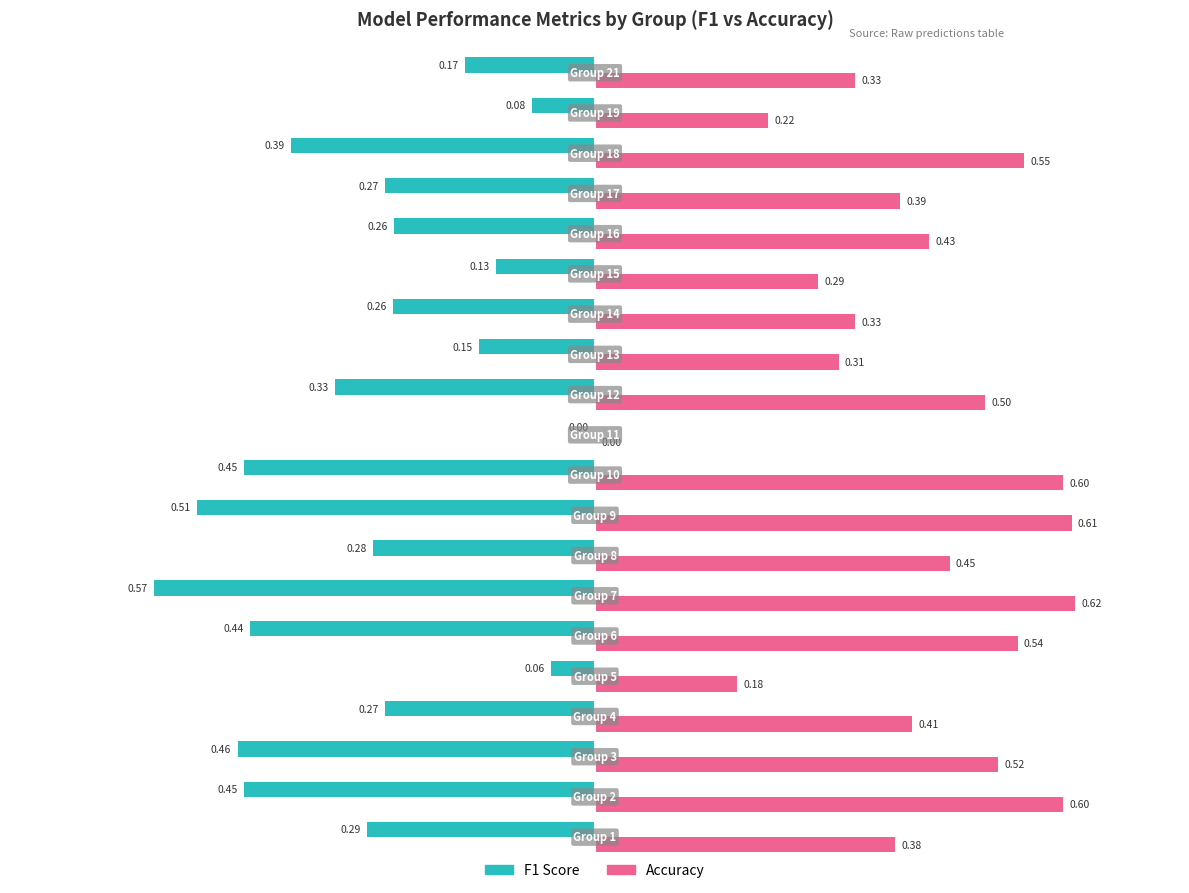

Which series has the largest total across all categories?

Accuracy